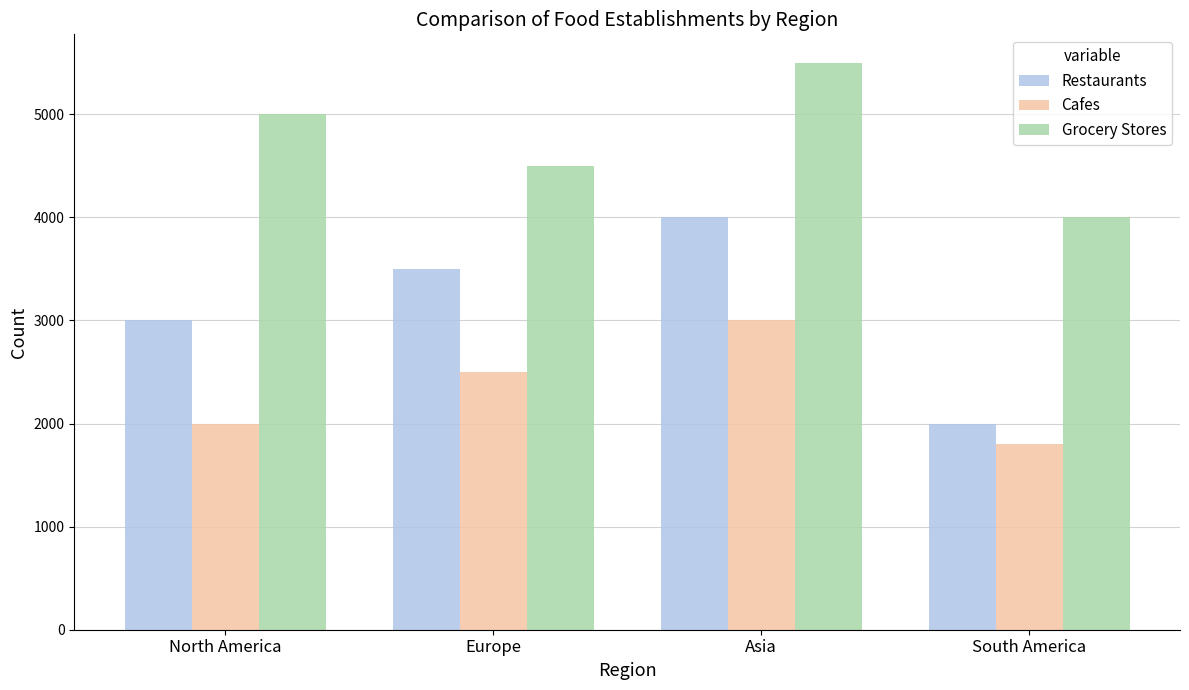

True or false: Restaurants has a value of 3500 at Europe.

True